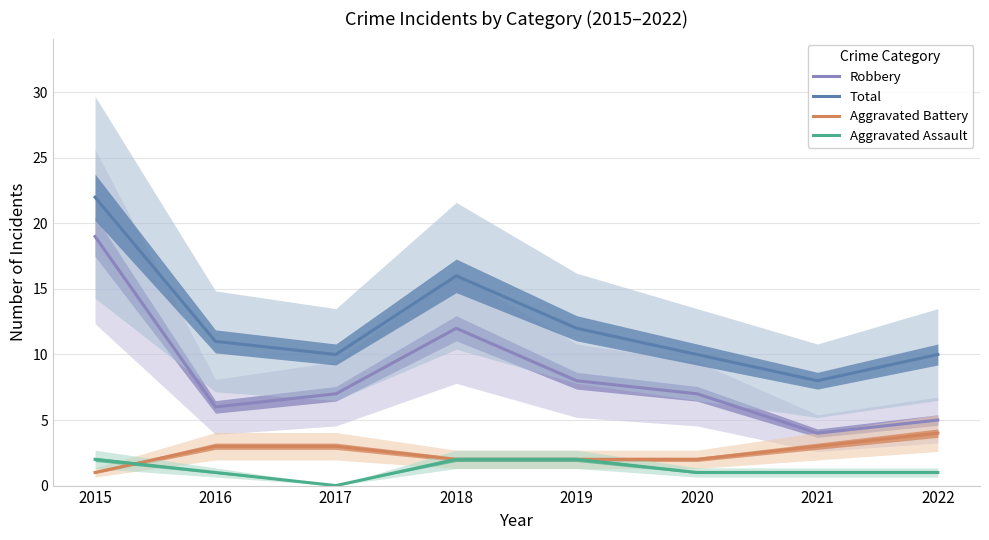

Reading right to left, what are all the values shown in this chart?

Robbery: 2022=5	2021=4	2020=7	2019=8	2018=12	2017=7	2016=6	2015=19
Total: 2022=10	2021=8	2020=10	2019=12	2018=16	2017=10	2016=11	2015=22
Aggravated Battery: 2022=4	2021=3	2020=2	2019=2	2018=2	2017=3	2016=3	2015=1
Aggravated Assault: 2022=1	2021=1	2020=1	2019=2	2018=2	2017=0	2016=1	2015=2